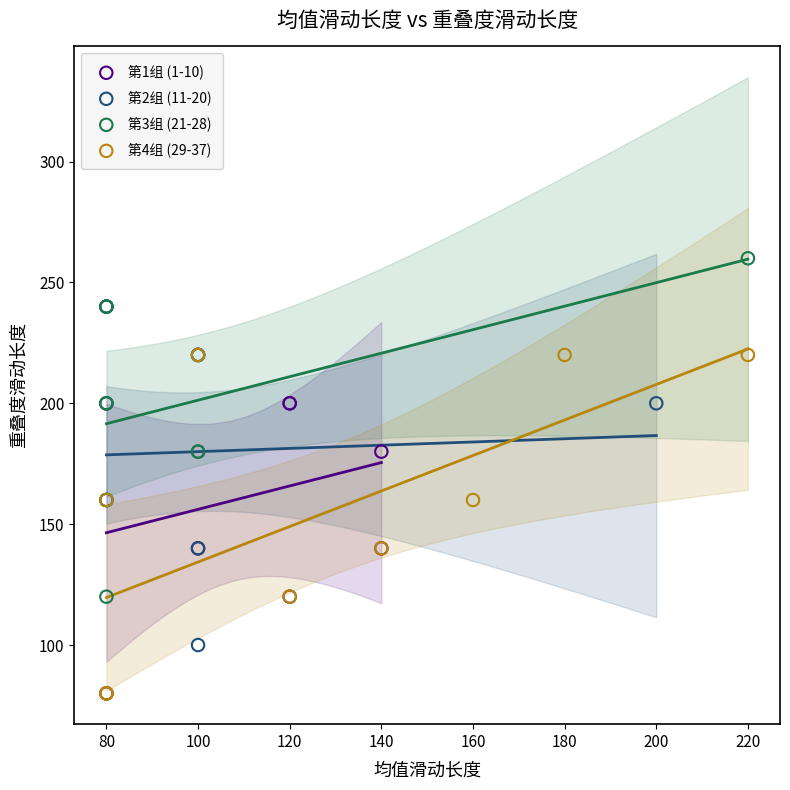

Which series has the widest spread of Y values?

第1组 (1-10)